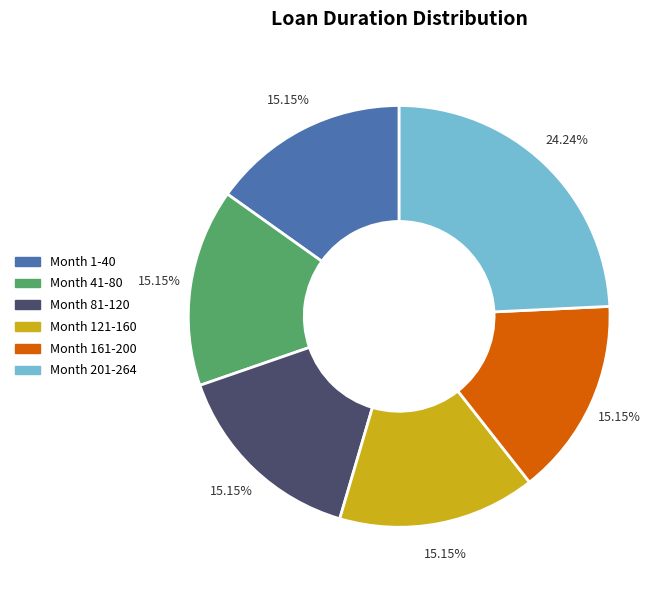

How many slices are in this pie chart?

6